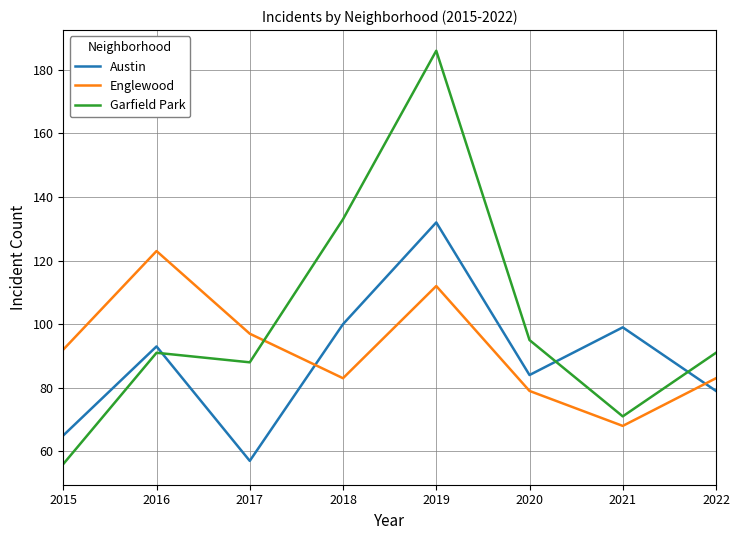

Is the value of Garfield Park at 2020 greater than the value of Austin at 2018?

No